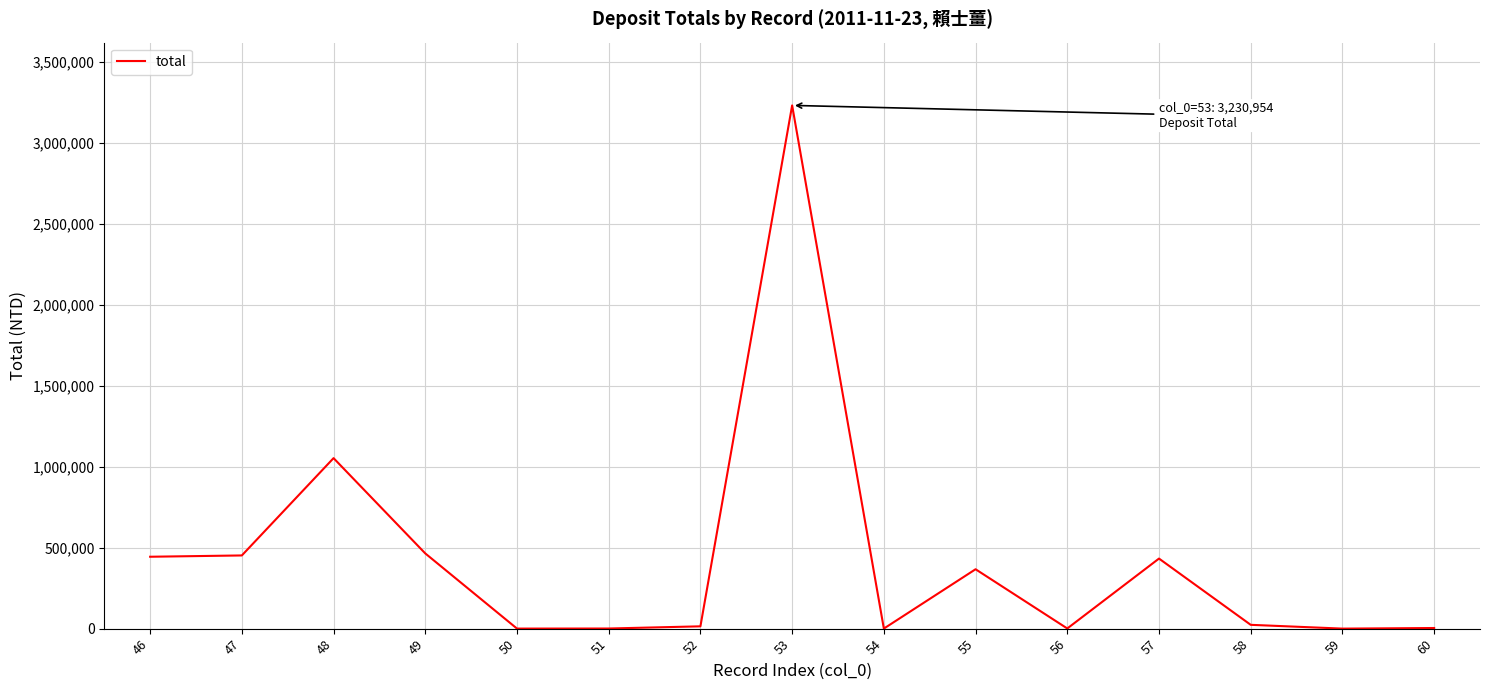

The value at 57 is 191887. True or false?

False